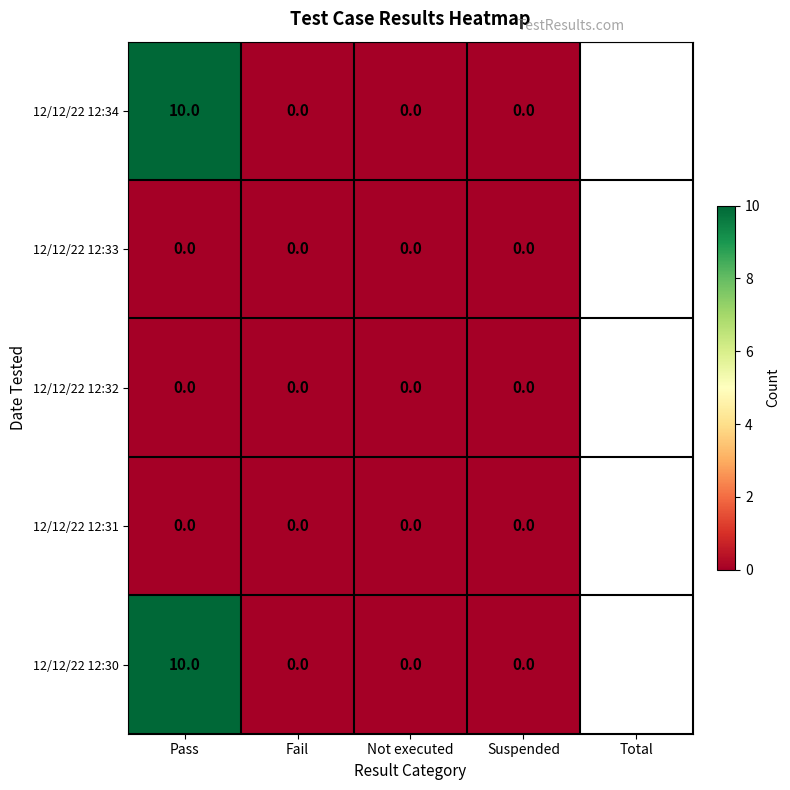

Is the value of 12/12/22 12:34 at Pass greater than the value of 12/12/22 12:32 at Not executed?

Yes